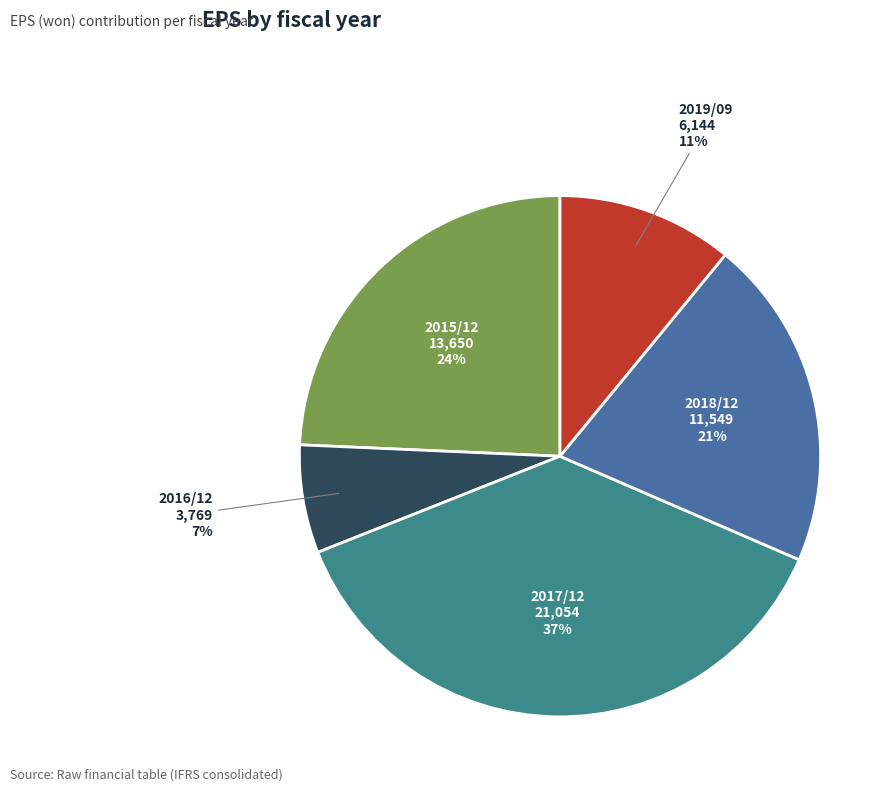

Is there any slice that represents more than half of the pie?

No